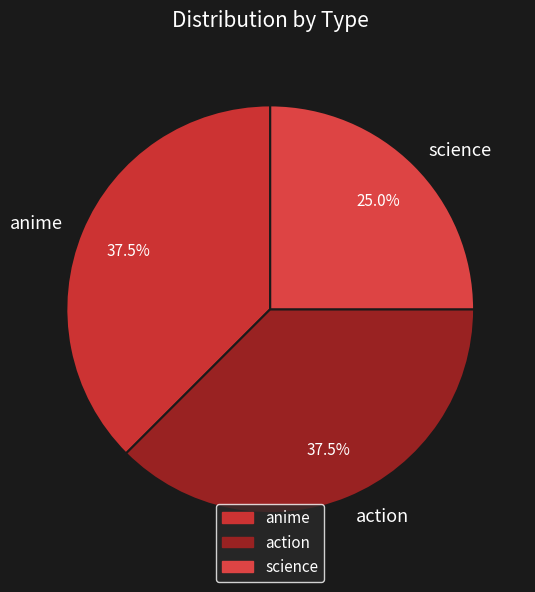

Combined, do science and anime account for over 50%?

Yes